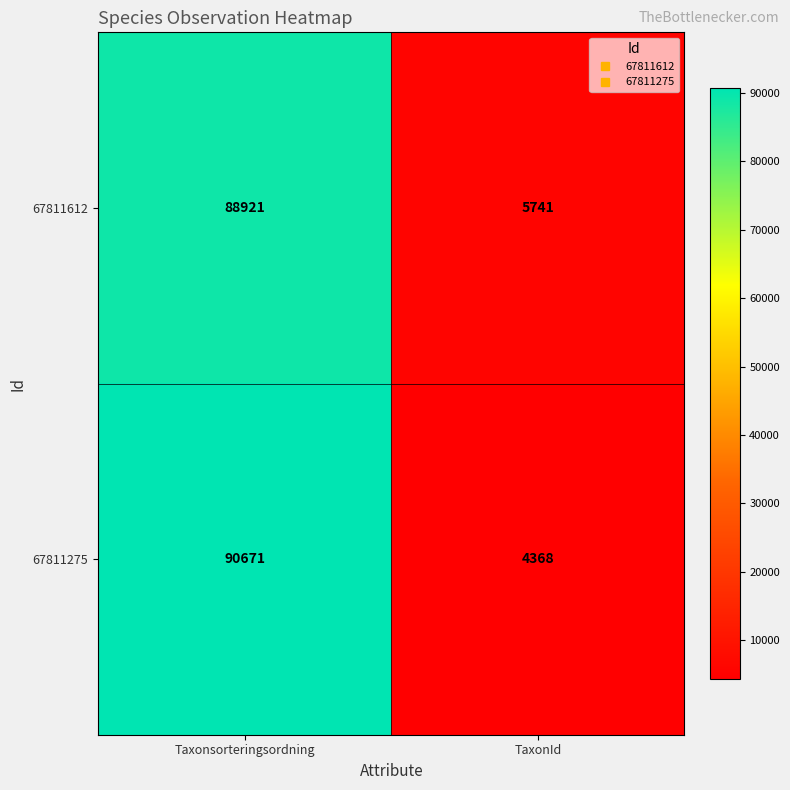

List the series in order of their overall mean, lowest first.

67811612, 67811275